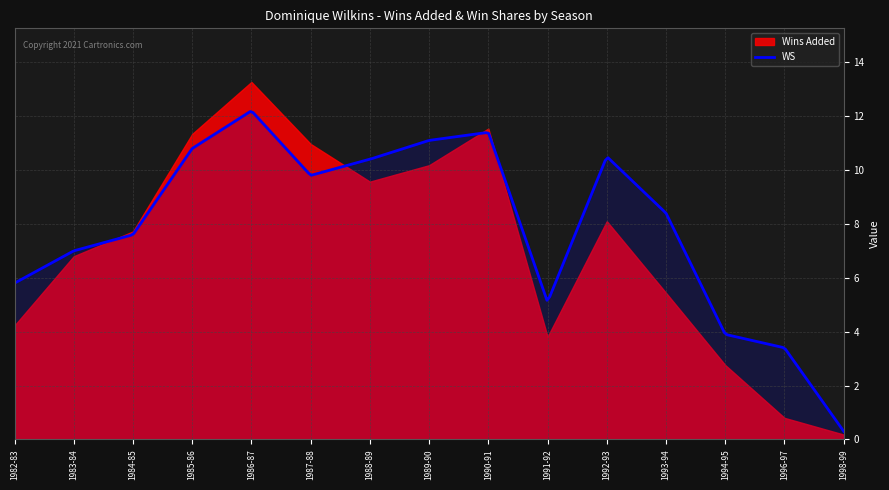

Reading right to left, extract all data points from this chart.

Wins Added: 0.2	0.8	2.8	5.4	8.1	3.8	11.5	10.2	9.6	11.0	13.3	11.3	7.7	6.8	4.2
WS: 0.3	3.4	3.9	8.4	10.5	5.1	11.4	11.1	10.4	9.8	12.2	10.8	7.6	7.0	5.8